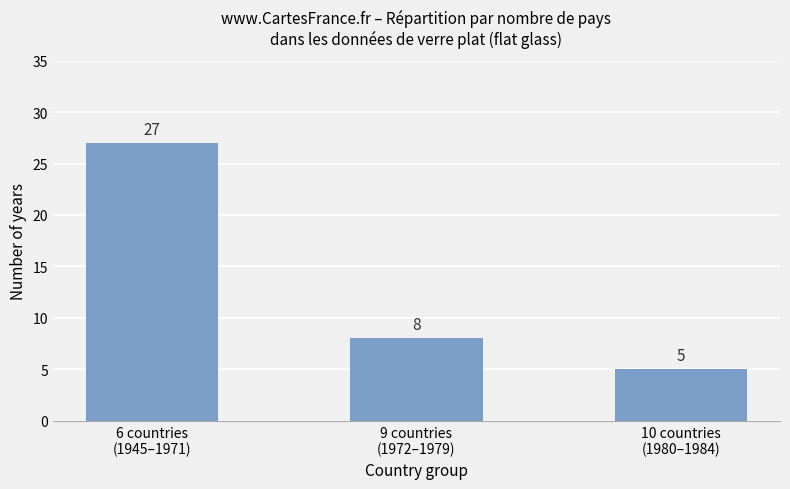

Rank the categories by value from lowest to highest.

10 countries
(1980–1984), 9 countries
(1972–1979), 6 countries
(1945–1971)